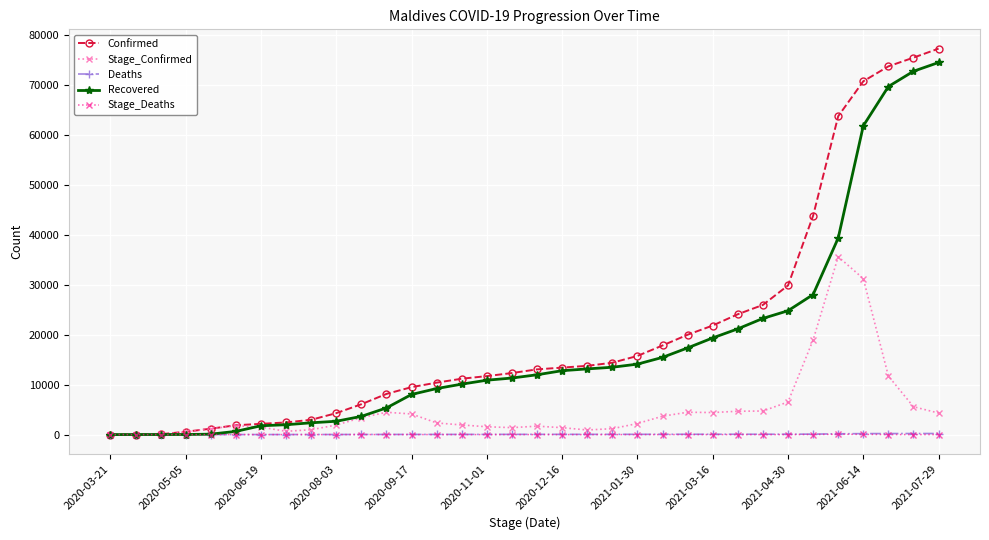

What is the greatest value displayed?

77202